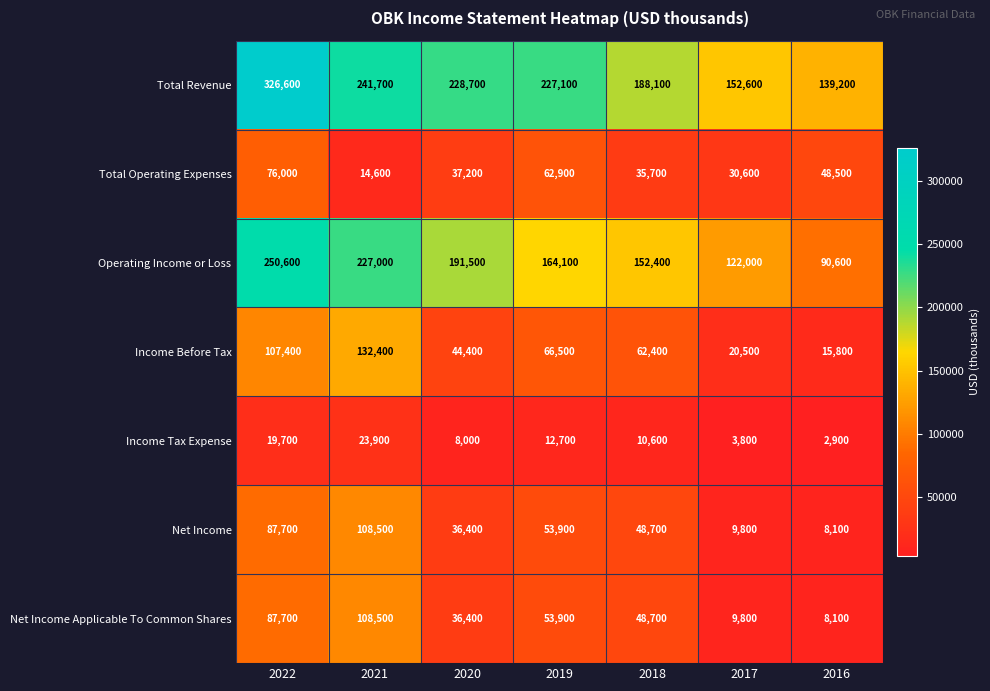

What is the minimum value for Income Tax Expense?

2900